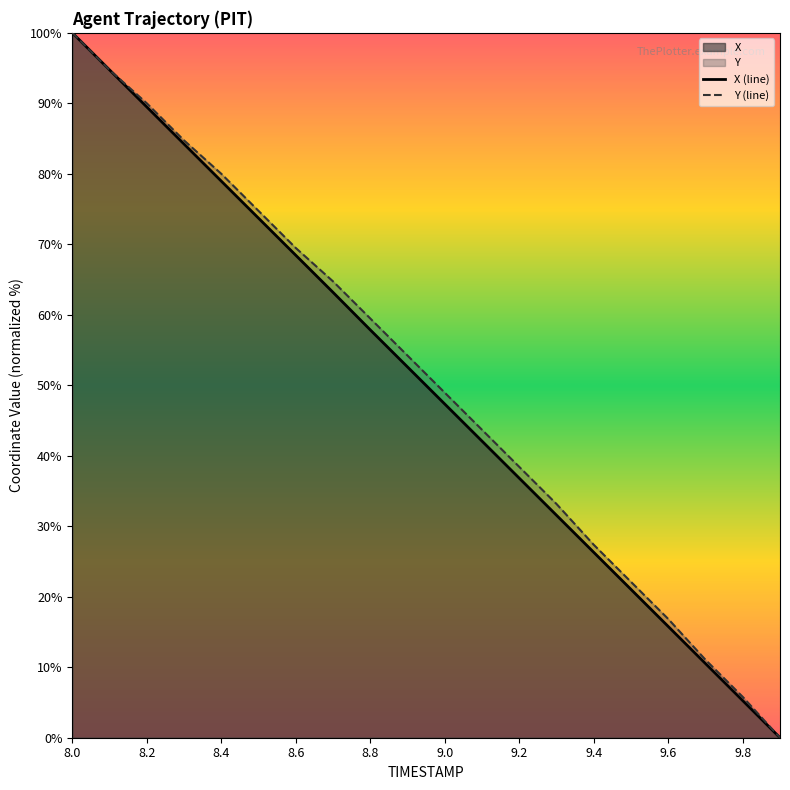

Does the chart display data point markers on the line(s)?

No